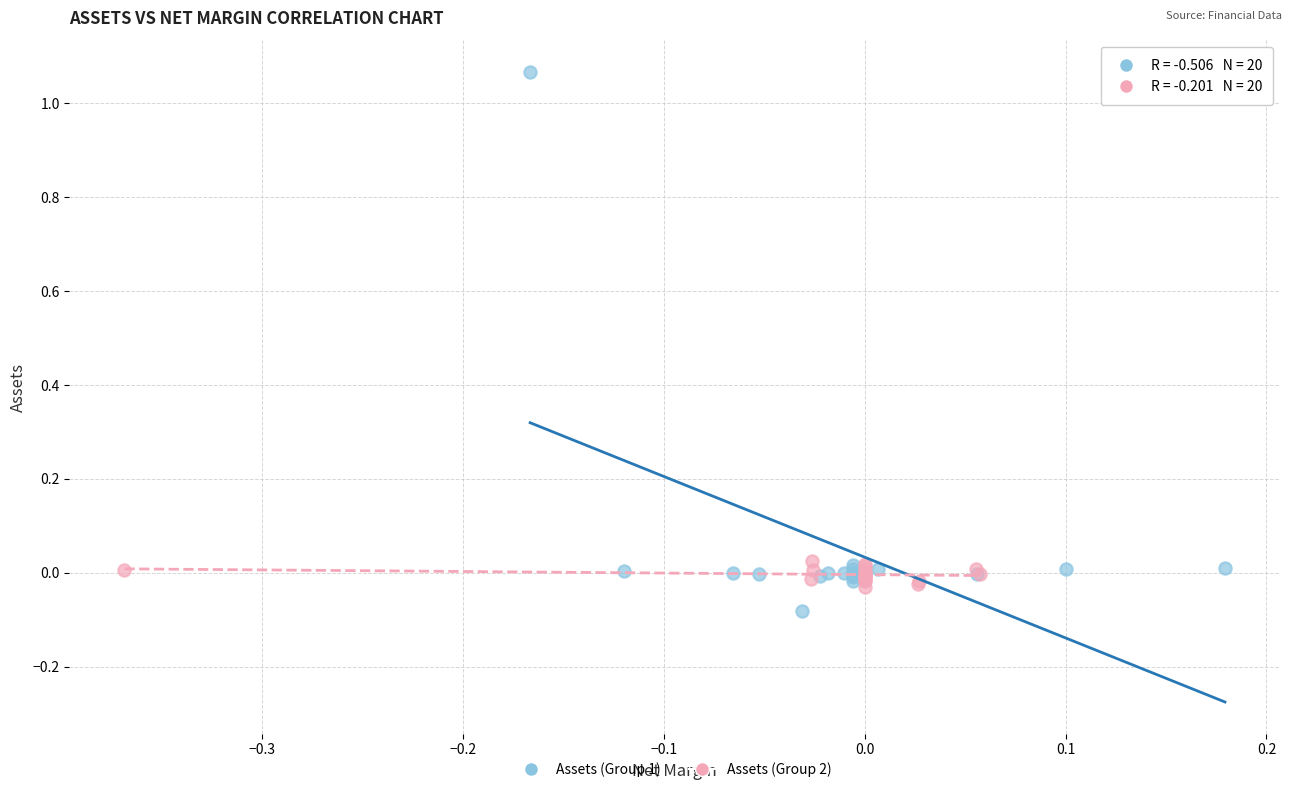

What are all the series names shown in the legend?

Assets (Group 1), Assets (Group 2)